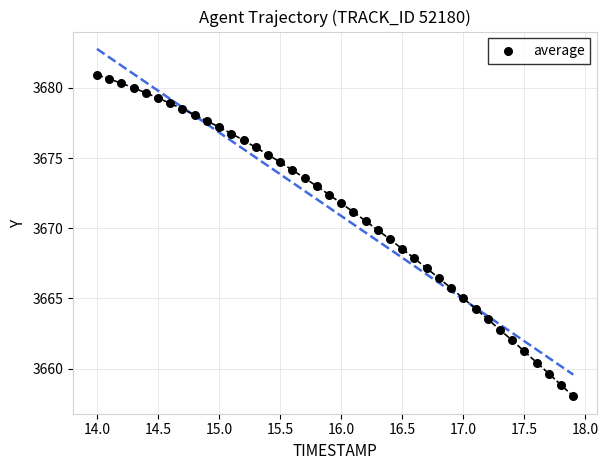

What is the range of X values (max minus min)?

3.9